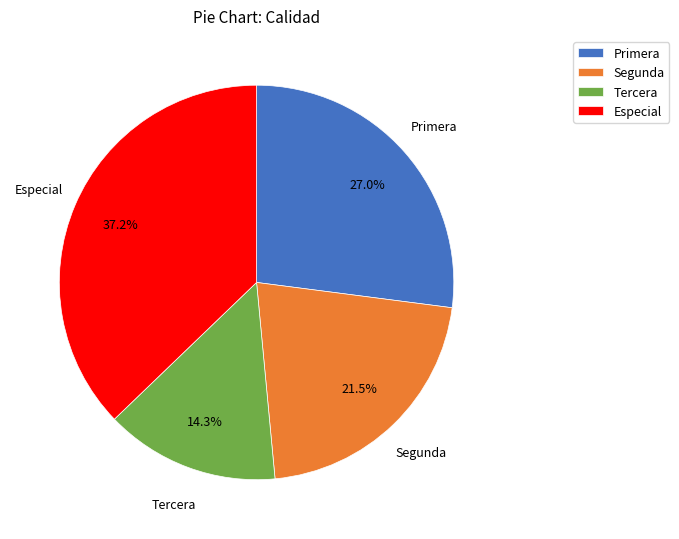

What is the ratio of the value at Primera to the value at Tercera?

1.9